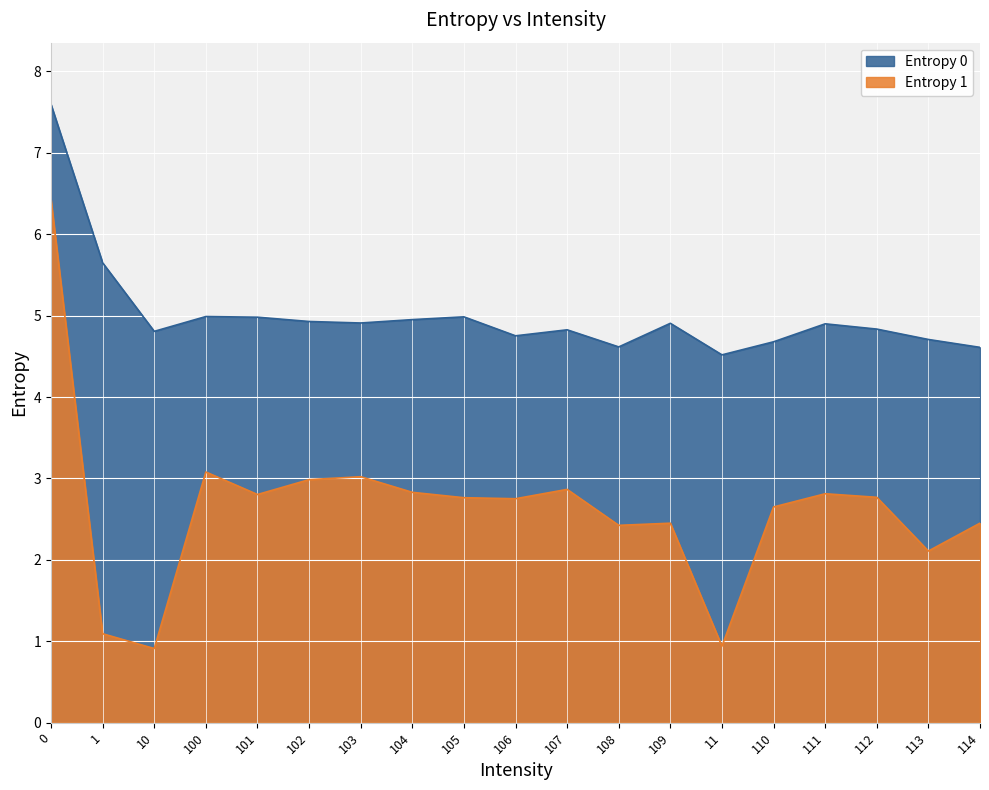

How many lines are shown in the chart?

2